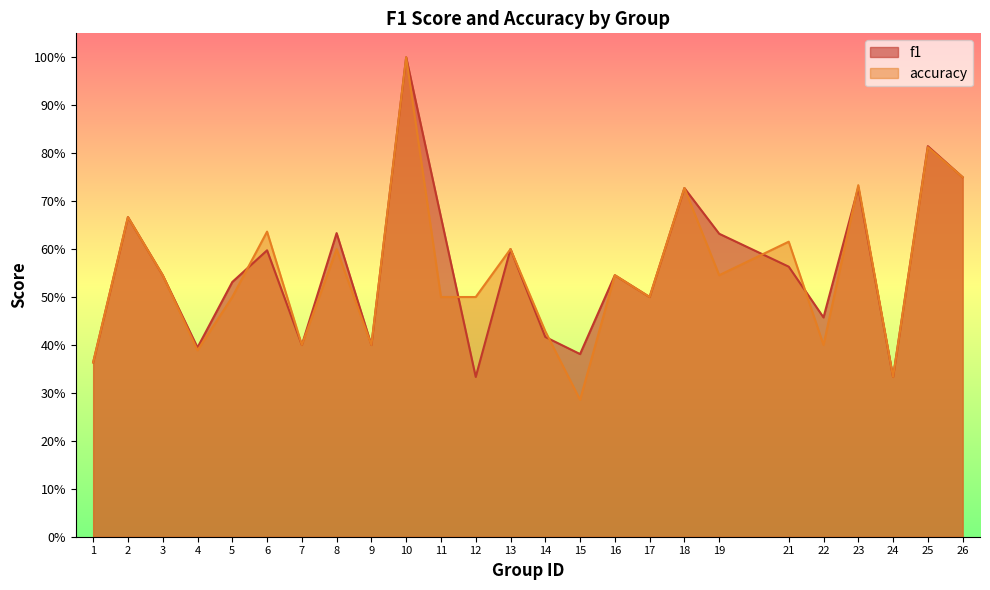

At 1, list the series in order from smallest to largest.

f1, accuracy